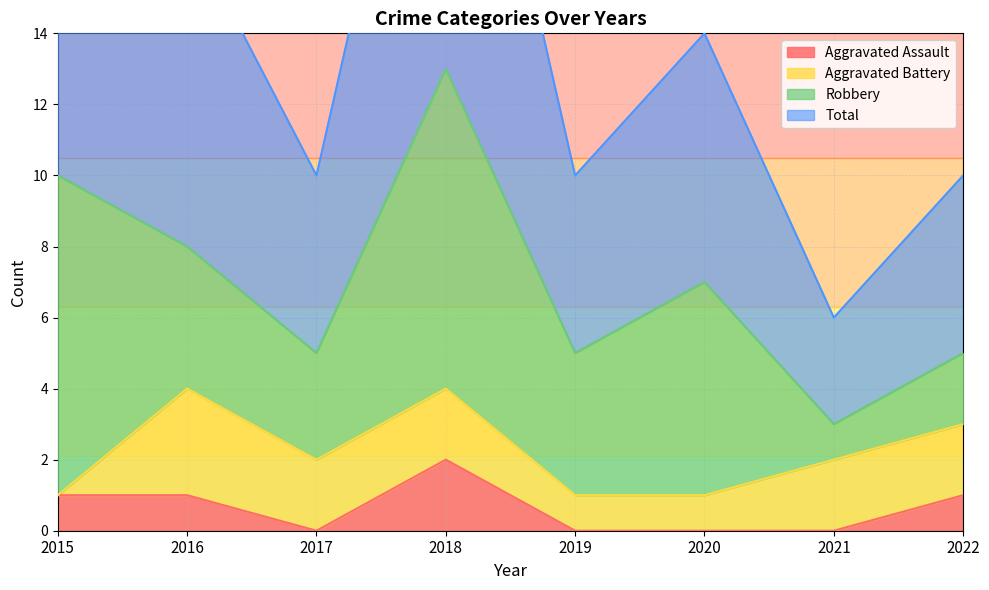

The Aggravated Assault series shows 1 at 2015. True or false?

True